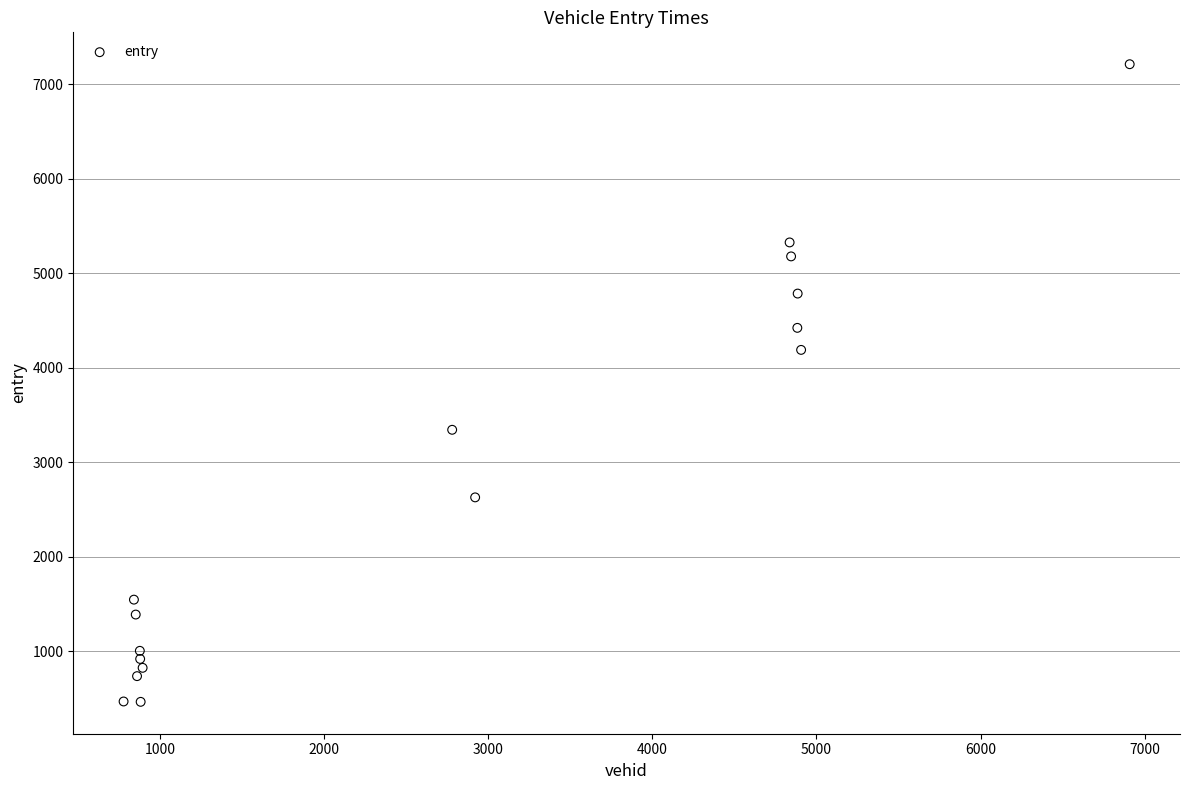

What is the range of X values (max minus min)?

6130.0